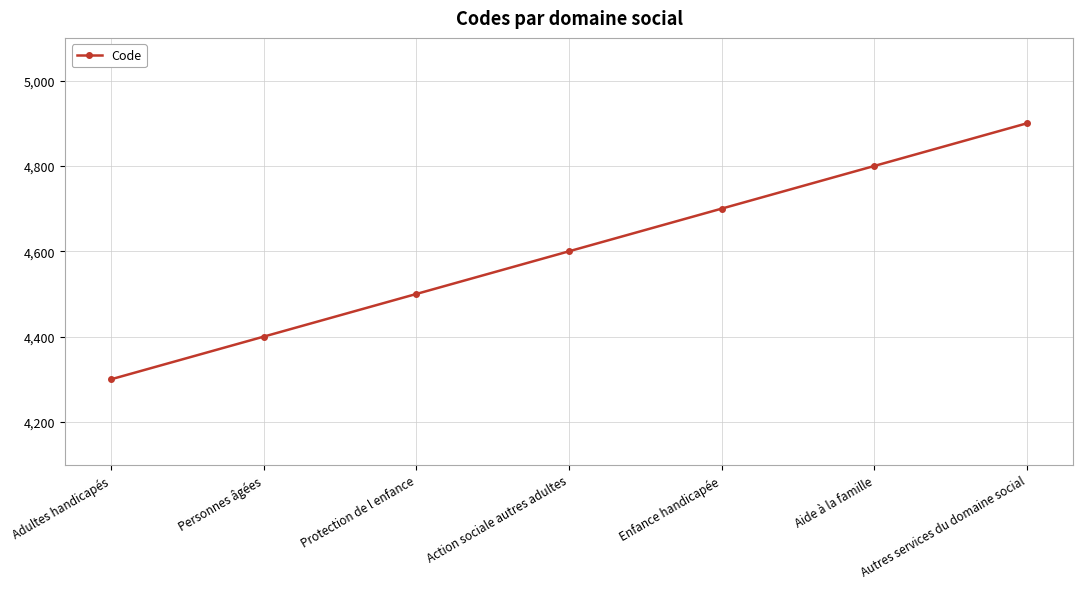

What is the greatest value displayed?

4900